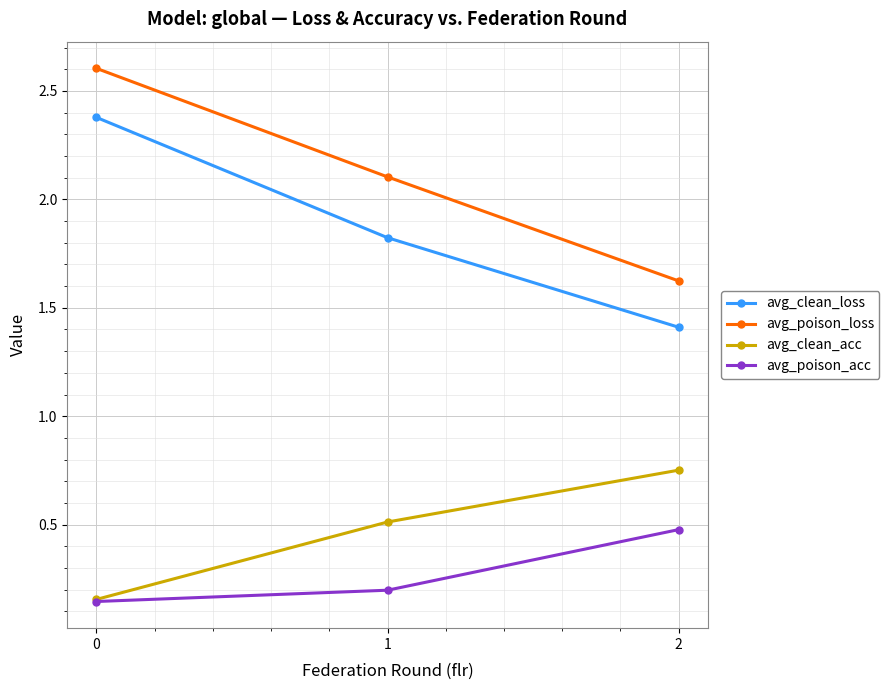

How many data points does each series have?

3